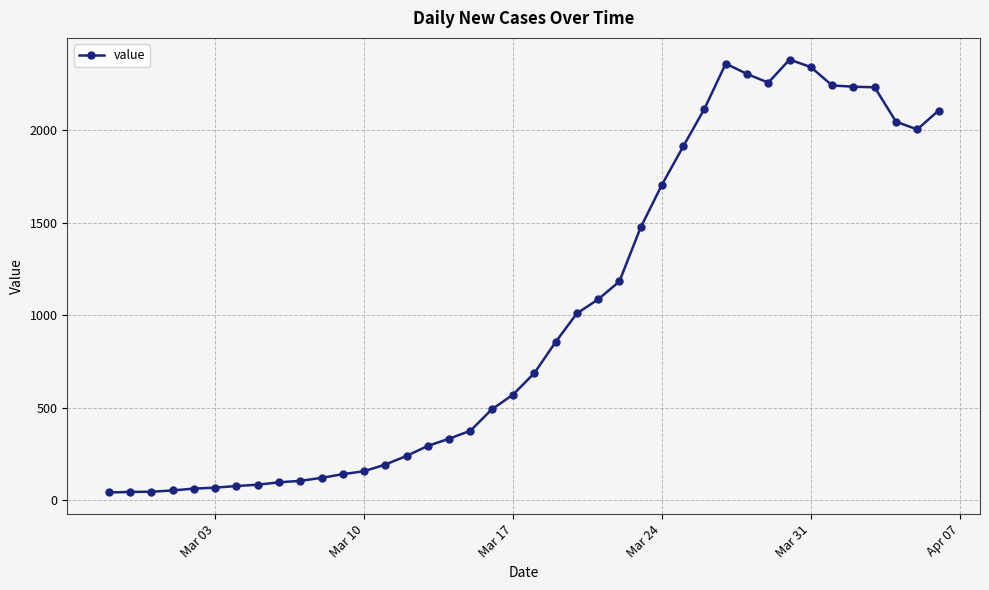

What is the difference between the maximum and minimum values?

2341